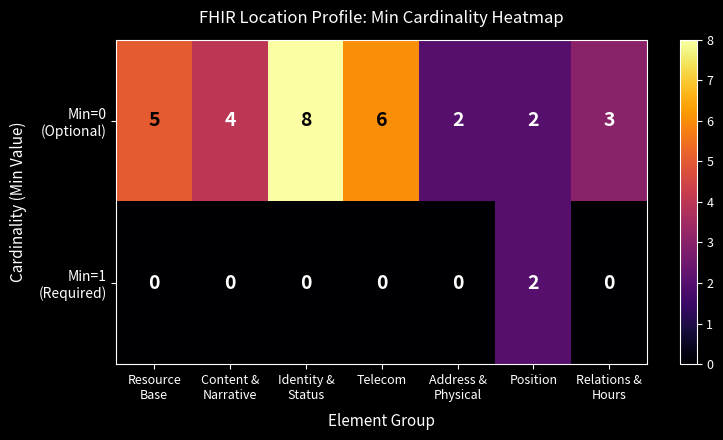

What is the spread (max minus min) of values at Telecom?

6